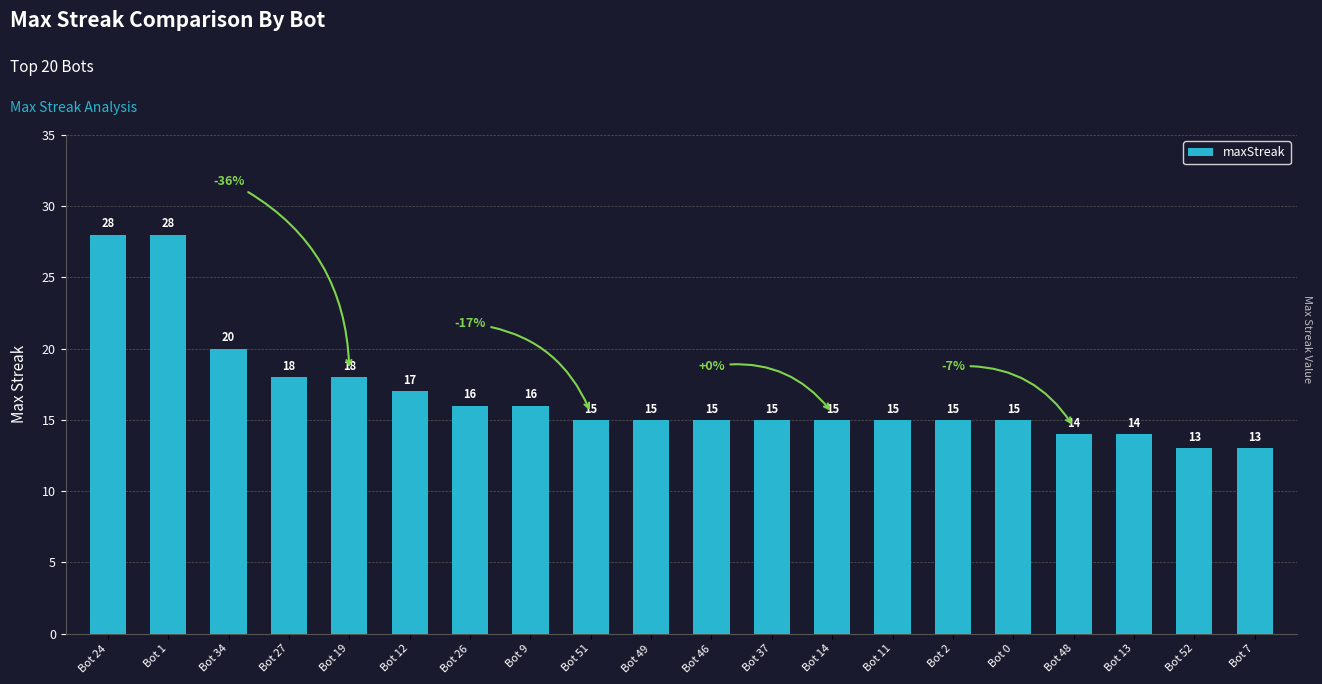

The chart shows a value of 18 at Bot 27. True or false?

True